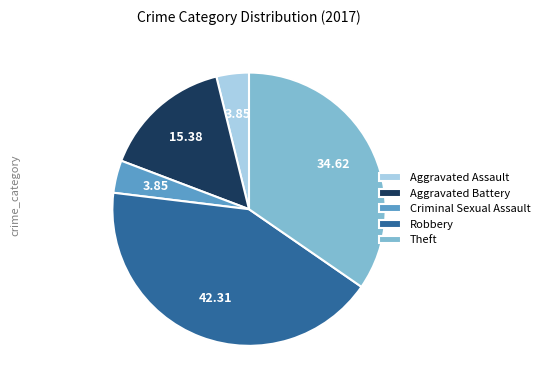

Which category has the biggest portion of the pie?

Robbery